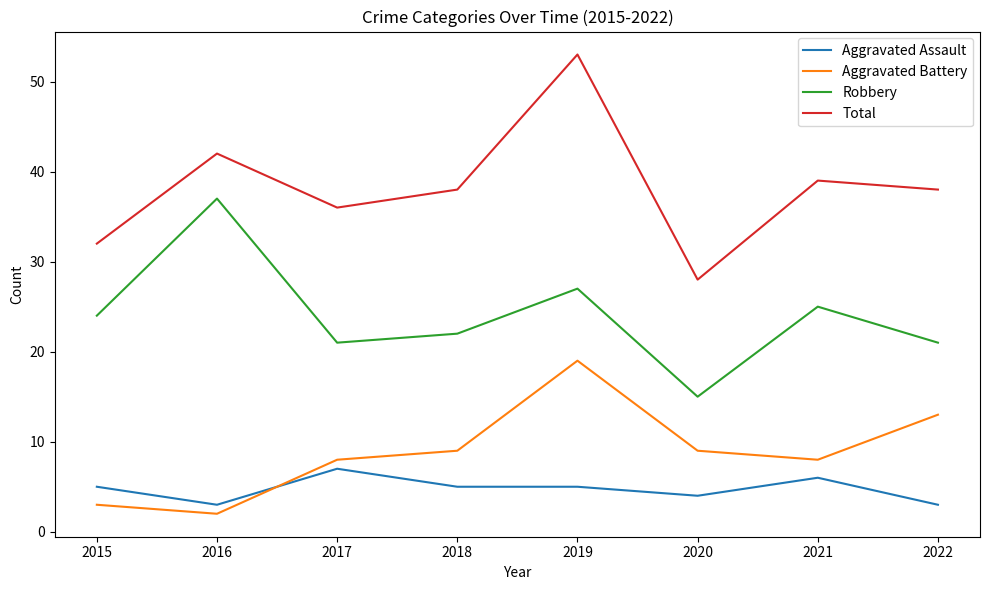

Which series has the widest spread of values?

Total